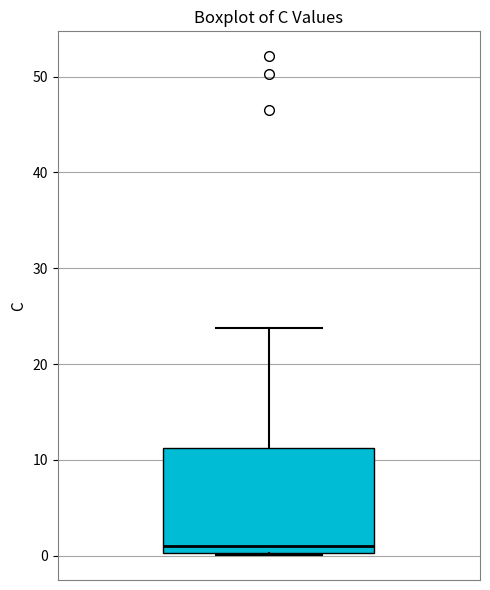

Where is the upper edge of the box on the y-axis? The values are not printed on the chart, so give them approximately, as read against the axis.

11